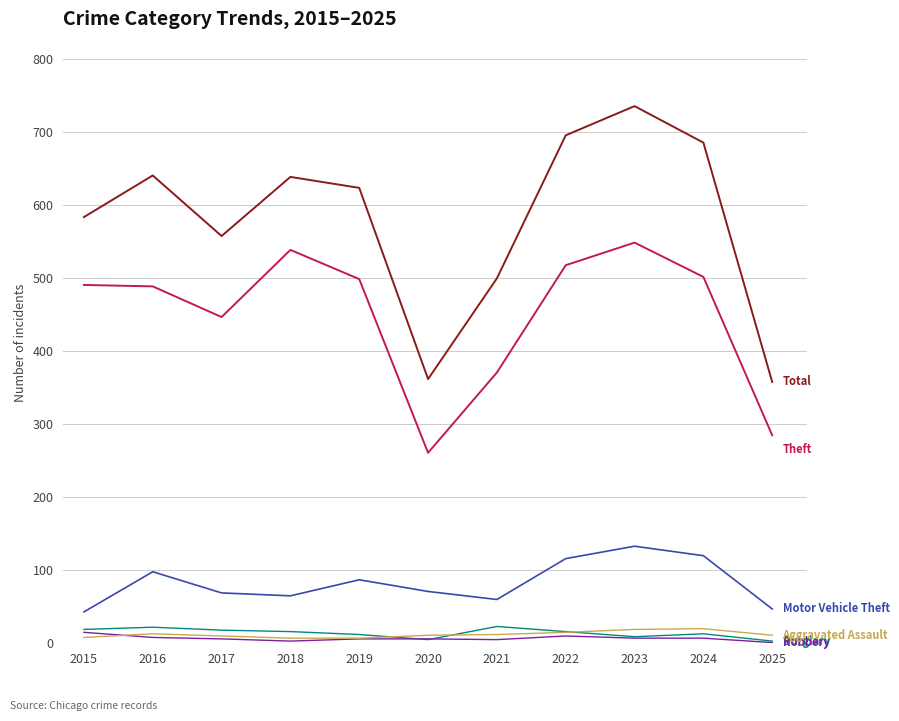

What is the greatest value displayed?

736